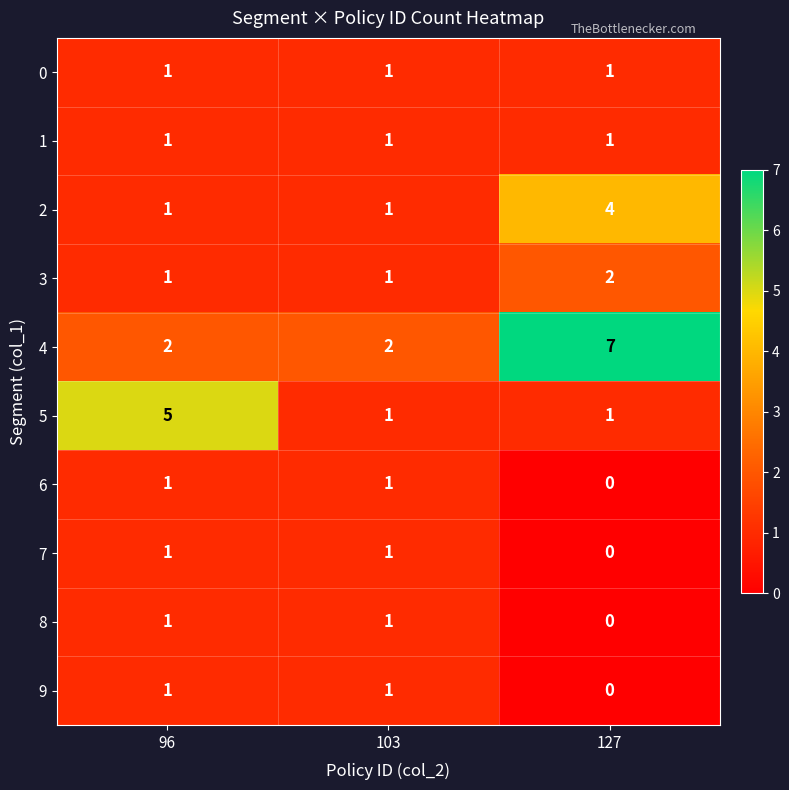

At how many categories does at least one series exceed 0?

3